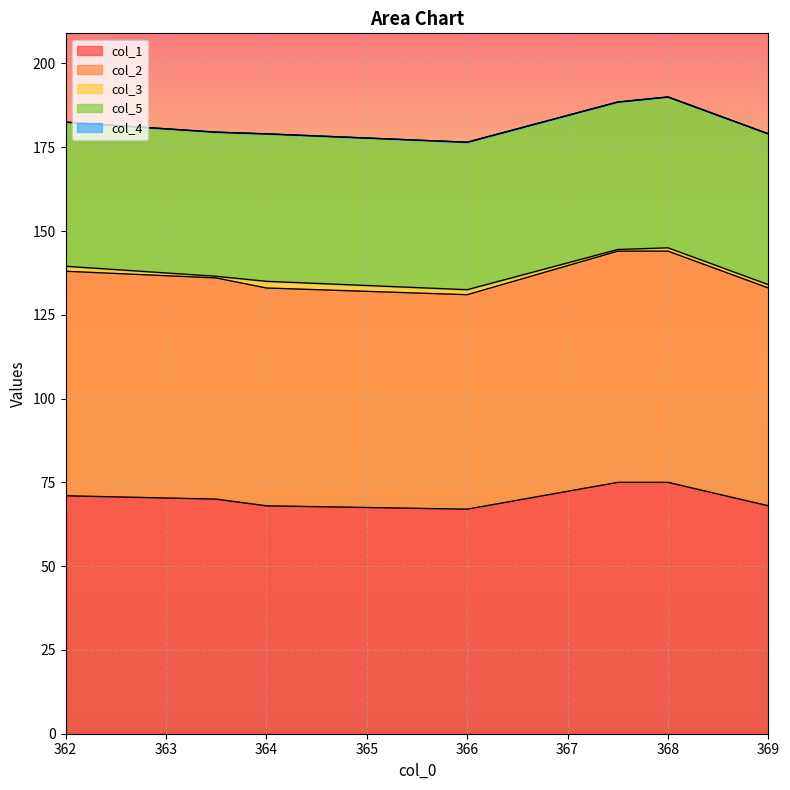

At which label does col_5 reach its peak?

368.0